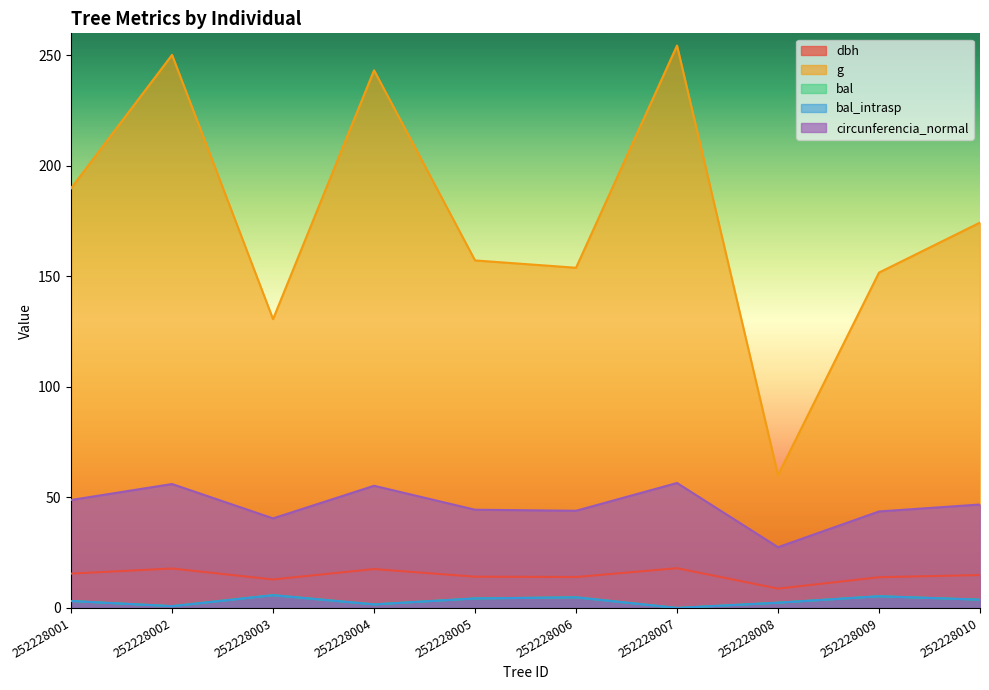

How many distinct data groups are displayed?

5